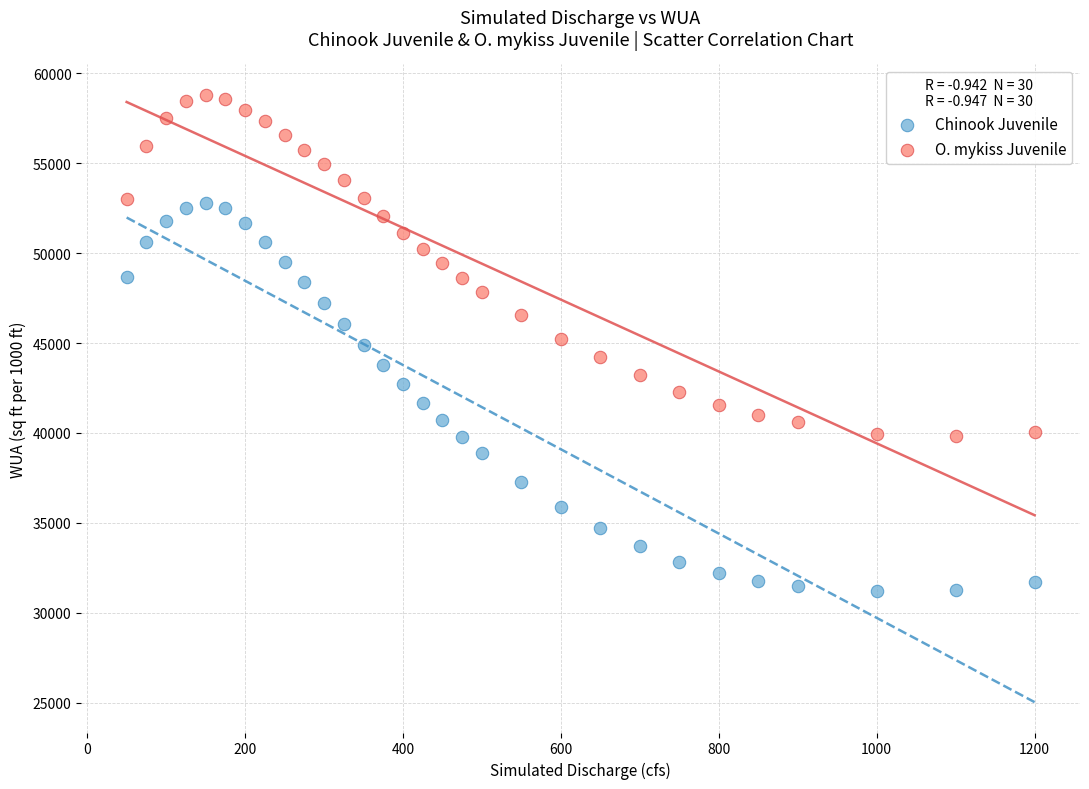

Which series has the largest Y range (max minus min)?

Chinook Juvenile